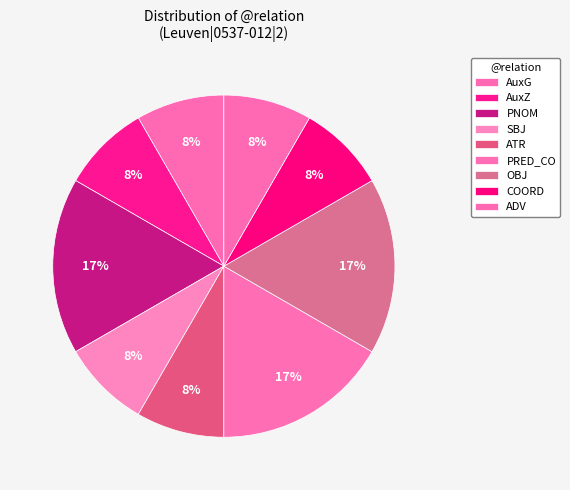

How many slices are in this pie chart?

9